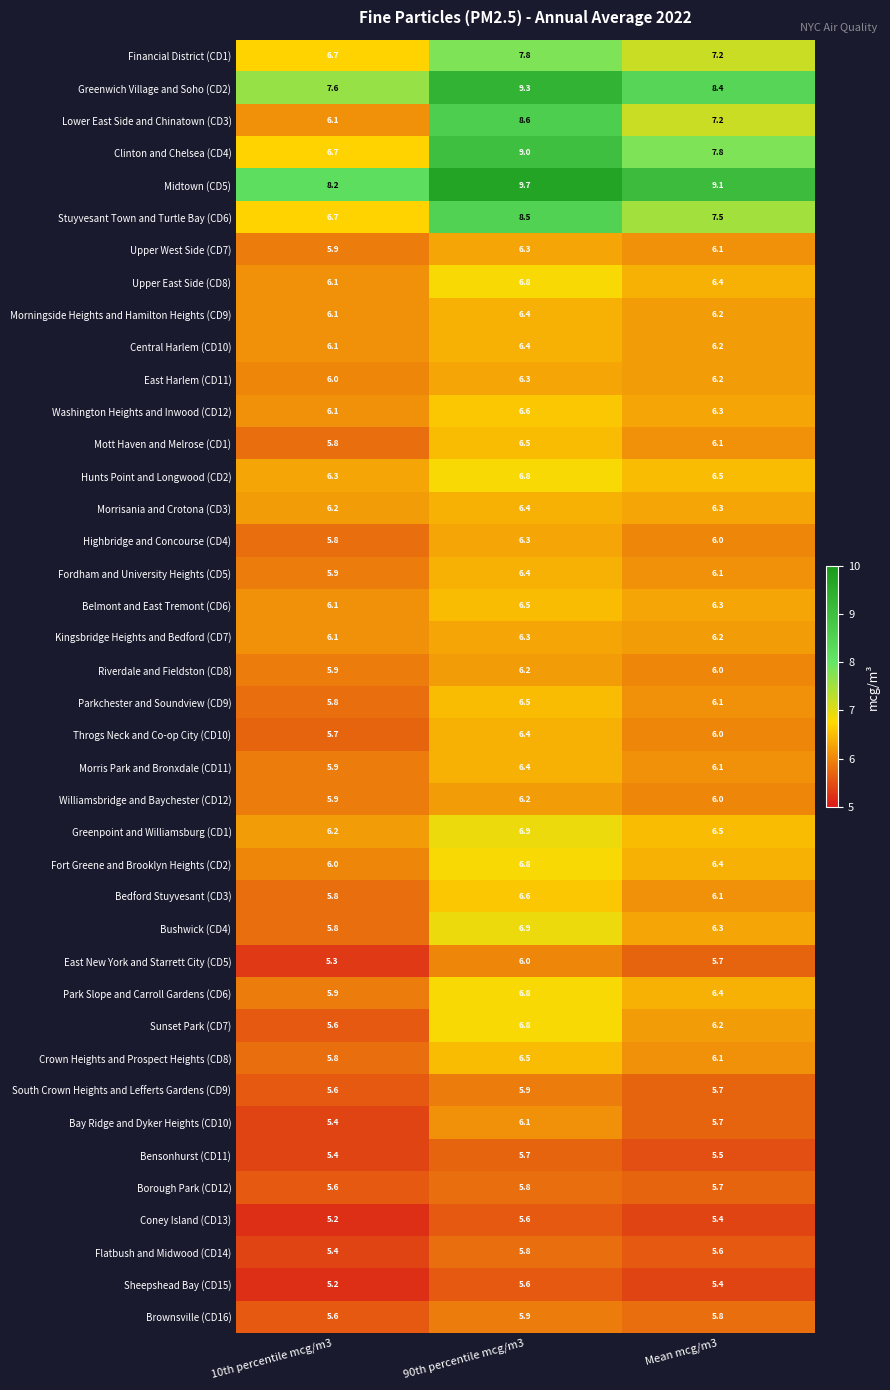

What is the total value across all series at 90th percentile mcg/m3?

268.3